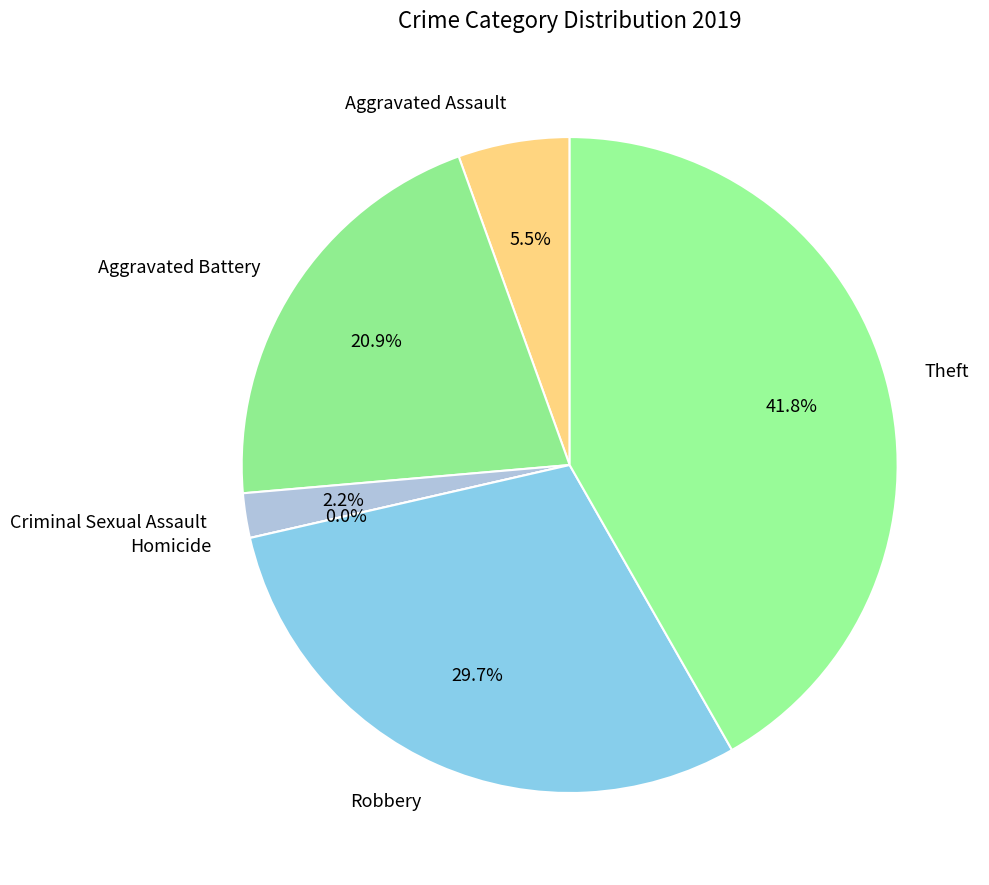

What is the change in value from Criminal Sexual Assault to Robbery?

+25